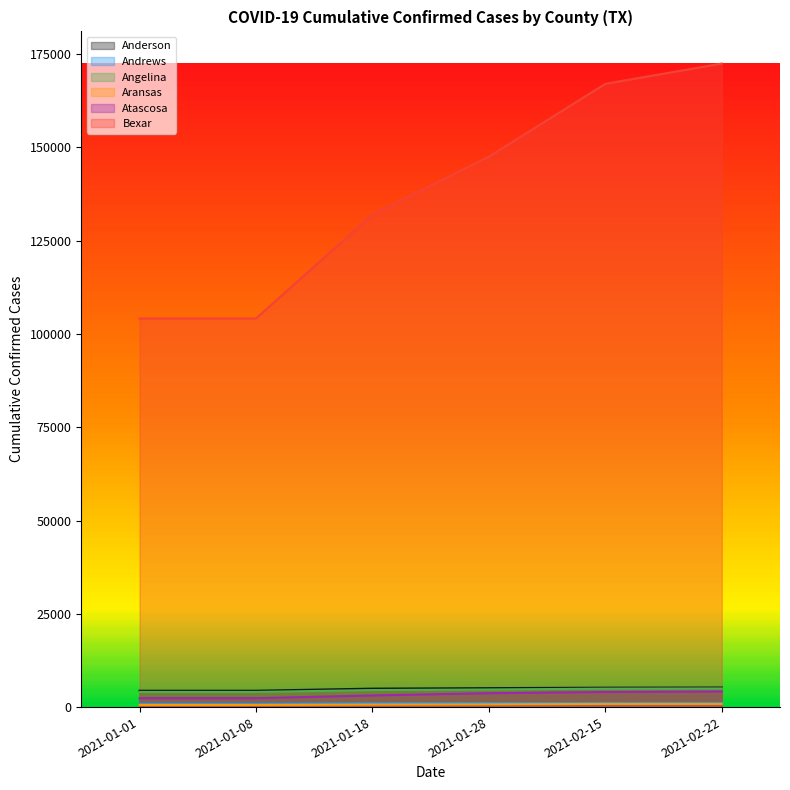

Count the number of categories in the chart.

6